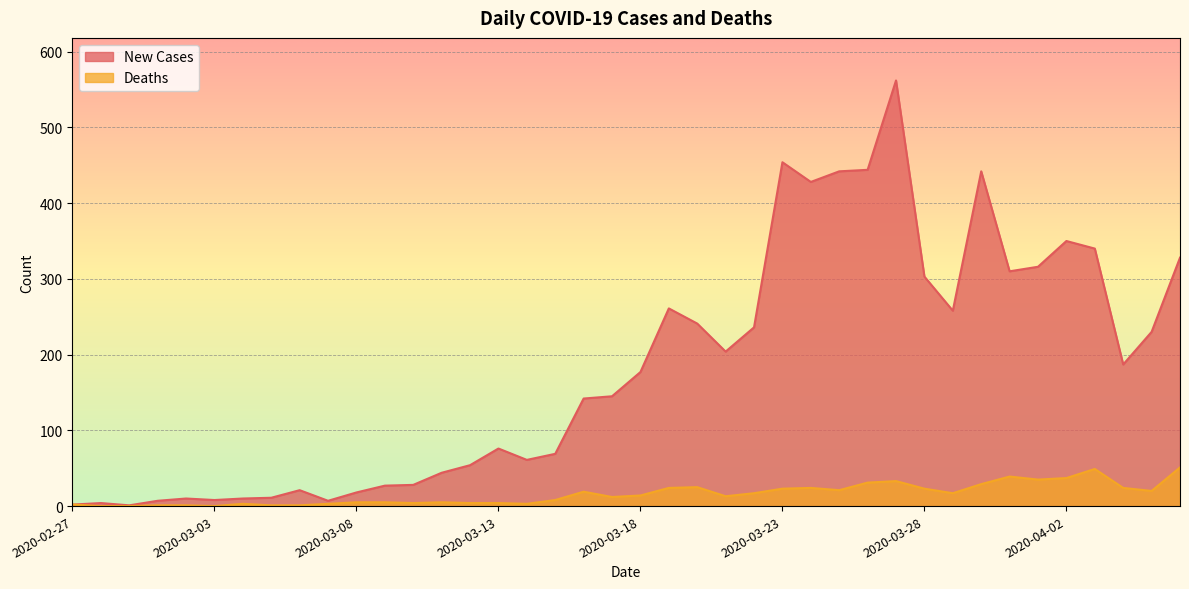

Reading left to right, extract all data points from this chart.

New Cases: 2020-02-27=2	2020-02-28=4	2020-02-29=1	2020-03-01=7	2020-03-02=10	2020-03-03=8	2020-03-04=10	2020-03-05=11	2020-03-06=21	2020-03-07=7	2020-03-08=18	2020-03-09=27	2020-03-10=28	2020-03-11=44	2020-03-12=54	2020-03-13=76	2020-03-14=61	2020-03-15=69	2020-03-16=142	2020-03-17=145	2020-03-18=177	2020-03-19=261	2020-03-20=241	2020-03-21=204	2020-03-22=236	2020-03-23=454	2020-03-24=428	2020-03-25=442	2020-03-26=444	2020-03-27=562	2020-03-28=303	2020-03-29=258	2020-03-30=442	2020-03-31=310	2020-04-01=316	2020-04-02=350	2020-04-03=340	2020-04-04=187	2020-04-05=230	2020-04-06=328
Deaths: 2020-02-27=2	2020-02-28=0	2020-02-29=0	2020-03-01=1	2020-03-02=1	2020-03-03=0	2020-03-04=3	2020-03-05=1	2020-03-06=1	2020-03-07=3	2020-03-08=5	2020-03-09=5	2020-03-10=4	2020-03-11=5	2020-03-12=4	2020-03-13=4	2020-03-14=3	2020-03-15=8	2020-03-16=19	2020-03-17=12	2020-03-18=14	2020-03-19=24	2020-03-20=25	2020-03-21=13	2020-03-22=17	2020-03-23=23	2020-03-24=24	2020-03-25=21	2020-03-26=31	2020-03-27=33	2020-03-28=23	2020-03-29=17	2020-03-30=29	2020-03-31=39	2020-04-01=35	2020-04-02=37	2020-04-03=49	2020-04-04=24	2020-04-05=20	2020-04-06=51